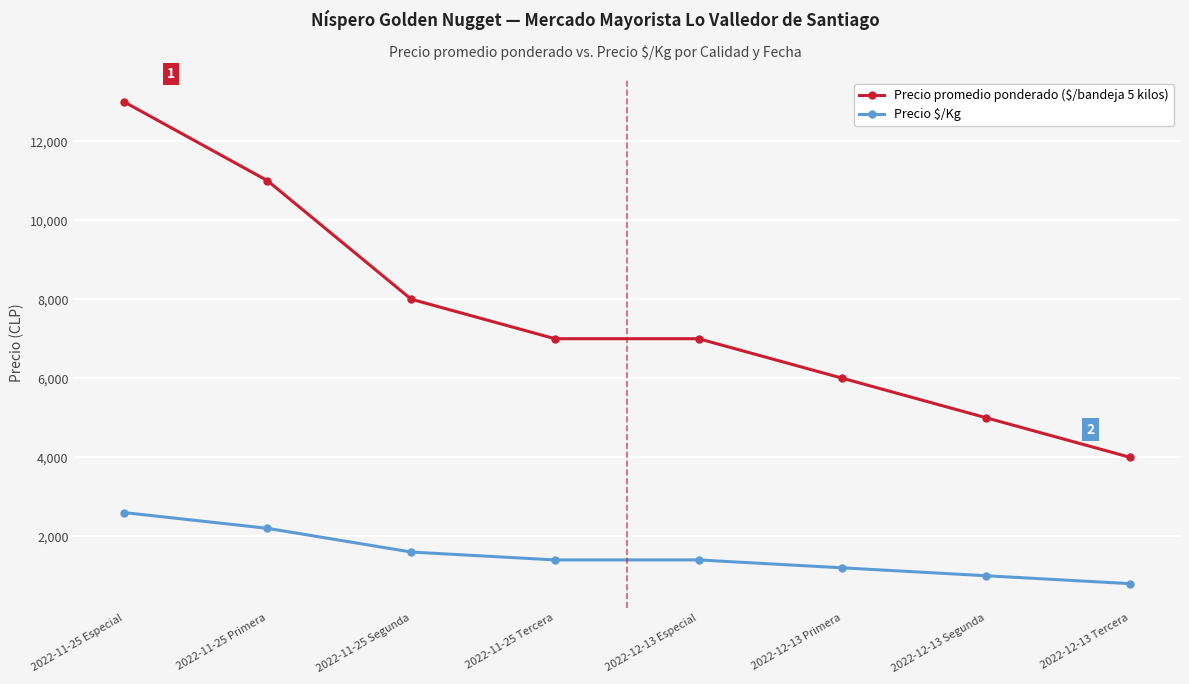

True or false: Precio $/Kg and Precio promedio ponderado ($/bandeja 5 kilos) cross at least once.

False